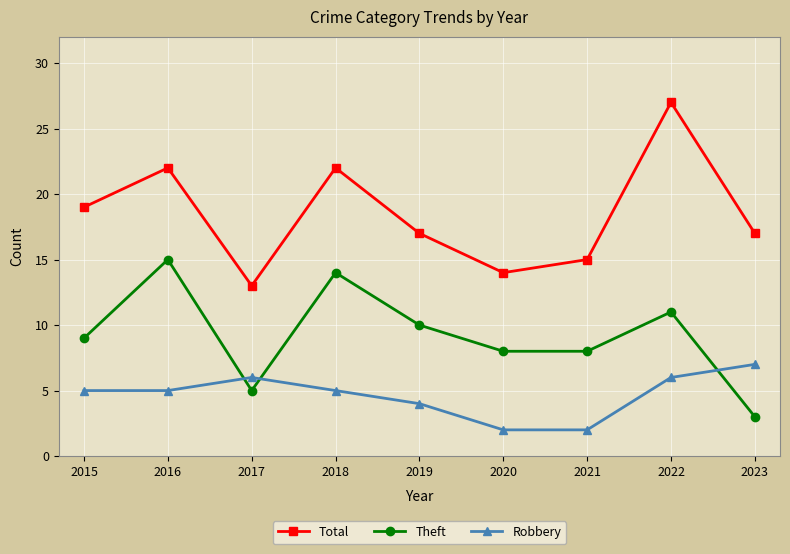

What is the difference between the maximum and minimum values in the Theft series?

12